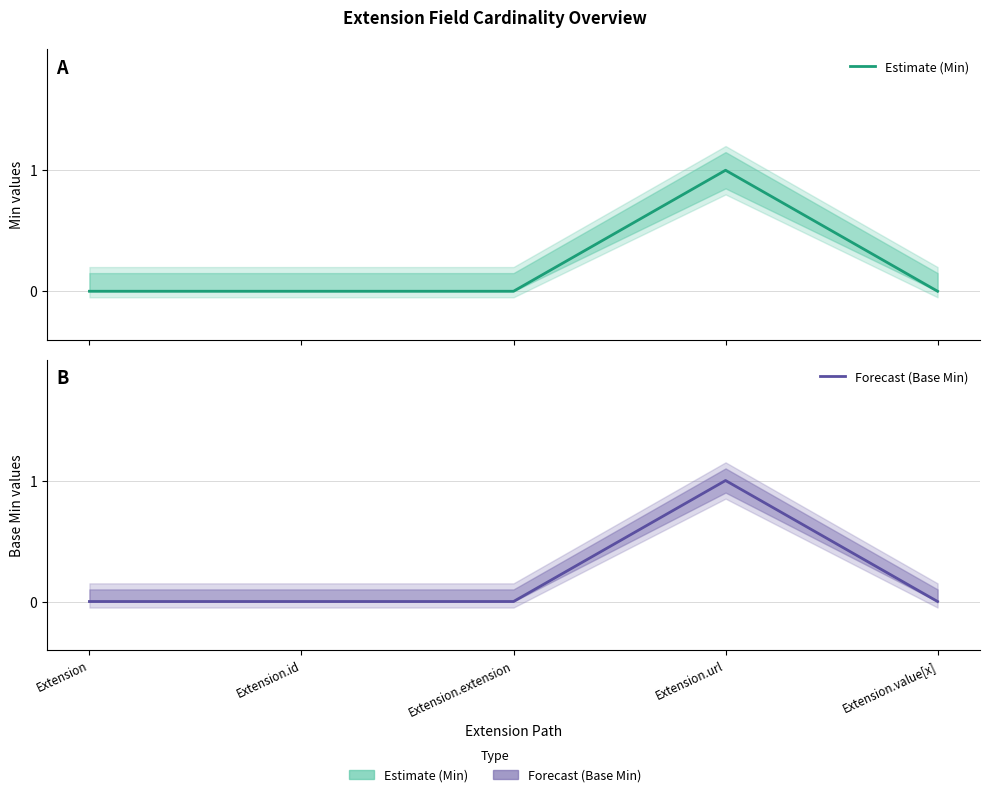

What is the difference between the Forecast (Base Min) values at Extension.id and Extension.url?

1